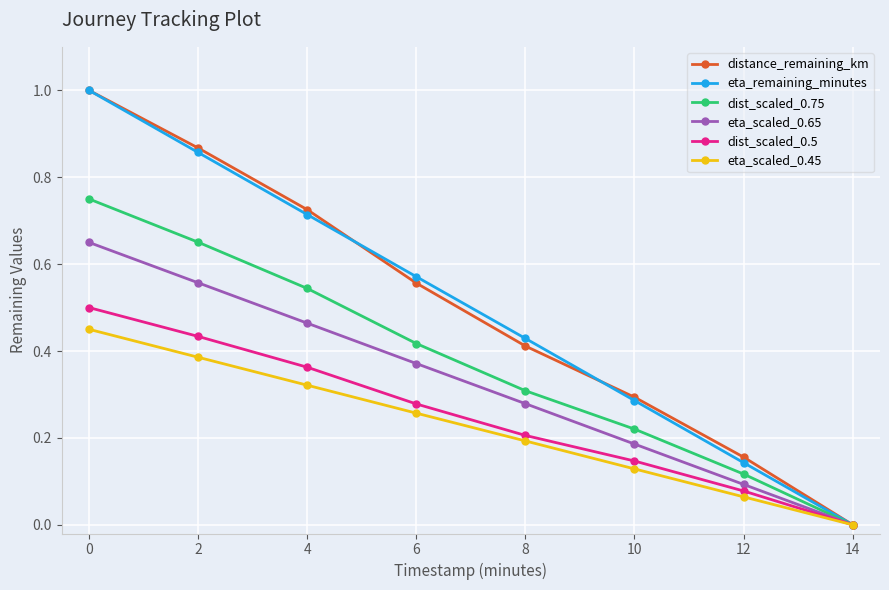

The value of dist_scaled_0.75 at 10 is 0.1. True or false?

False